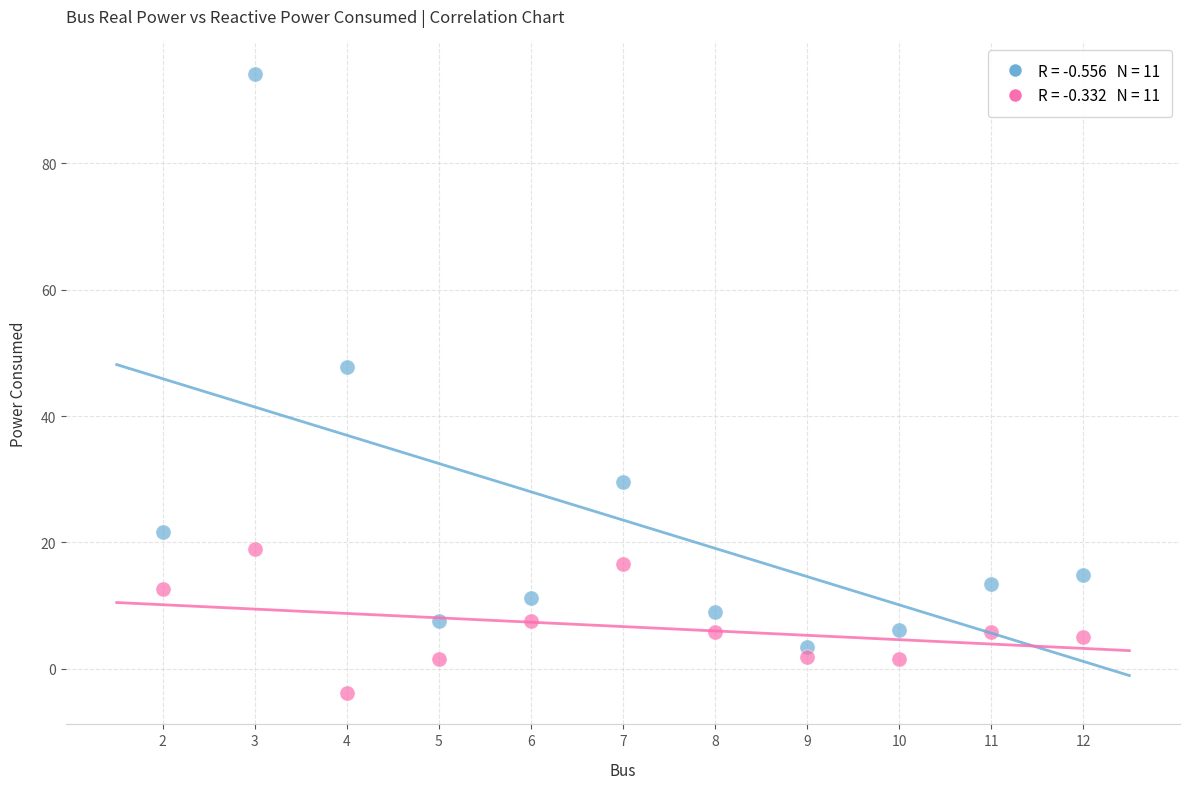

Across all data points, what is the range of Y values (max minus min)?

98.1